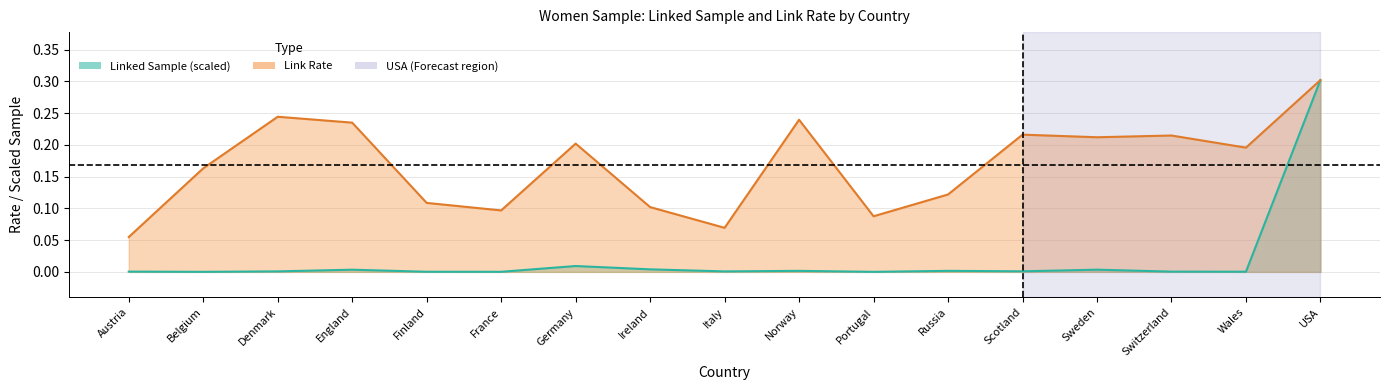

Reading left to right, transcribe all the data shown in this chart.

Linked Sample: 0.0	0.0	0.0	0.0	0.0	0.0	0.0	0.0	0.0	0.0	0.0	0.0	0.0	0.0	0.0	0.0	0.3
Link Rate: 0.1	0.2	0.2	0.2	0.1	0.1	0.2	0.1	0.1	0.2	0.1	0.1	0.2	0.2	0.2	0.2	0.3